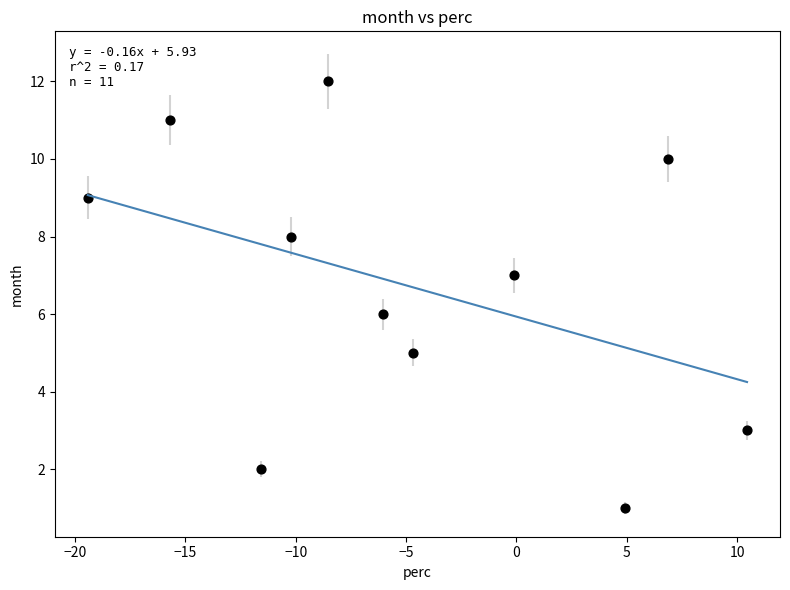

What is the average Y value?

7